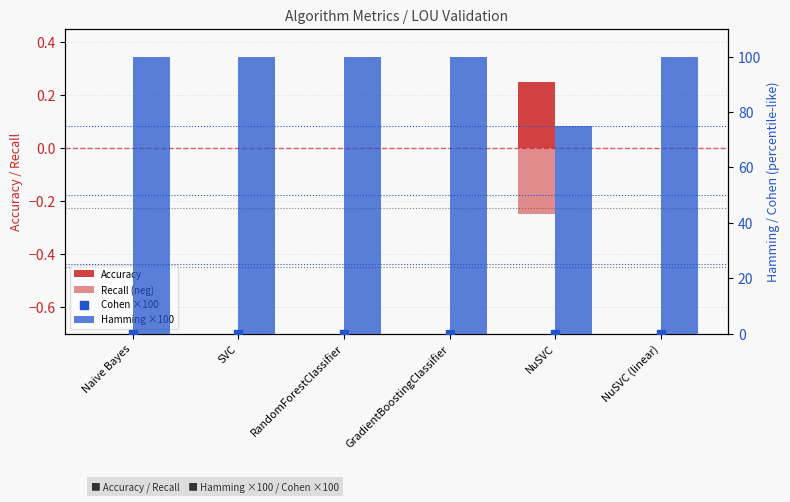

Is the value of Recall (neg) at NuSVC greater than the value of Hamming ×100 at Naive Bayes?

No